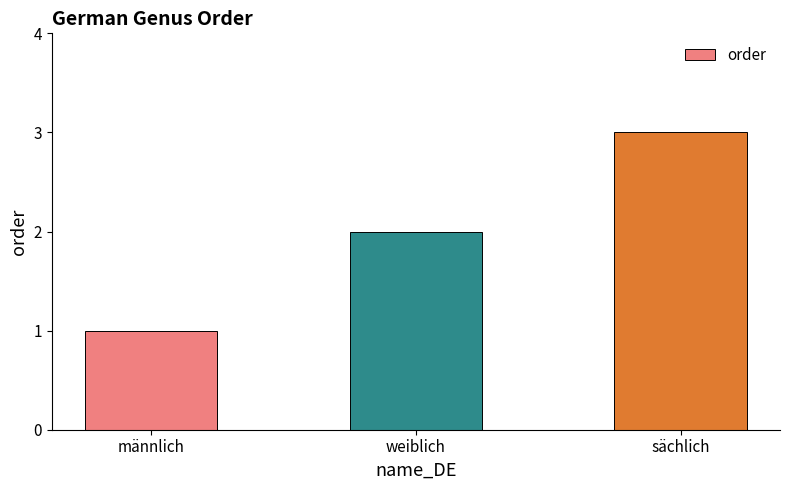

What is the smallest value displayed?

1